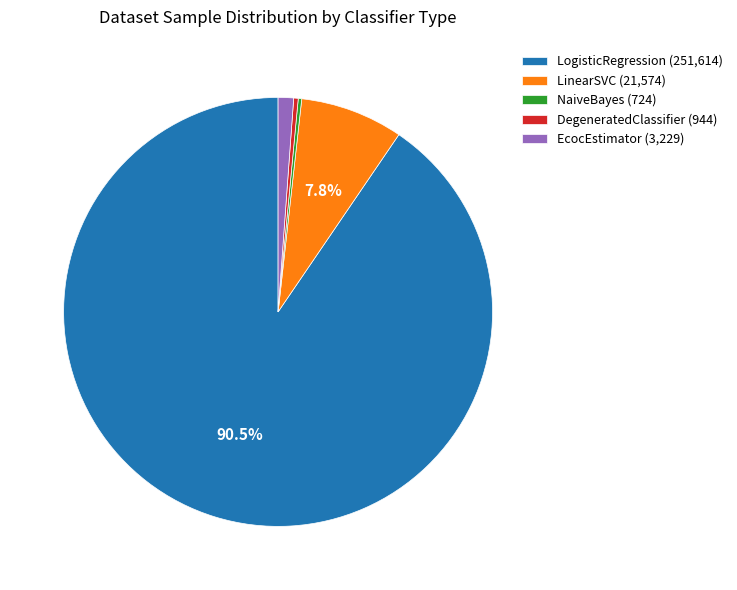

Which category has the biggest portion of the pie?

LogisticRegression (251,614)